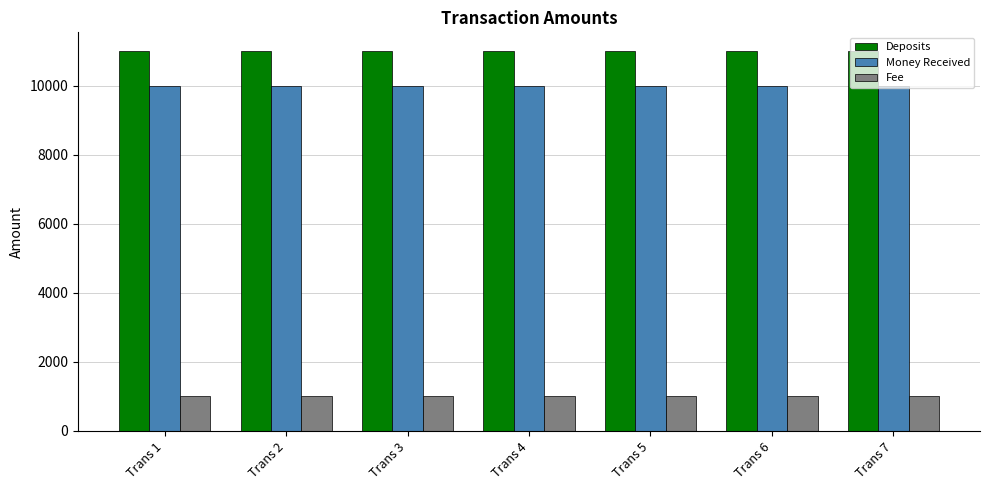

Reading left to right, extract all data points from this chart.

Deposits: 11000	11000	11000	11000	11000	11000	11000
Money Received: 10000	10000	10000	10000	10000	10000	10000
Fee: 1000	1000	1000	1000	1000	1000	1000